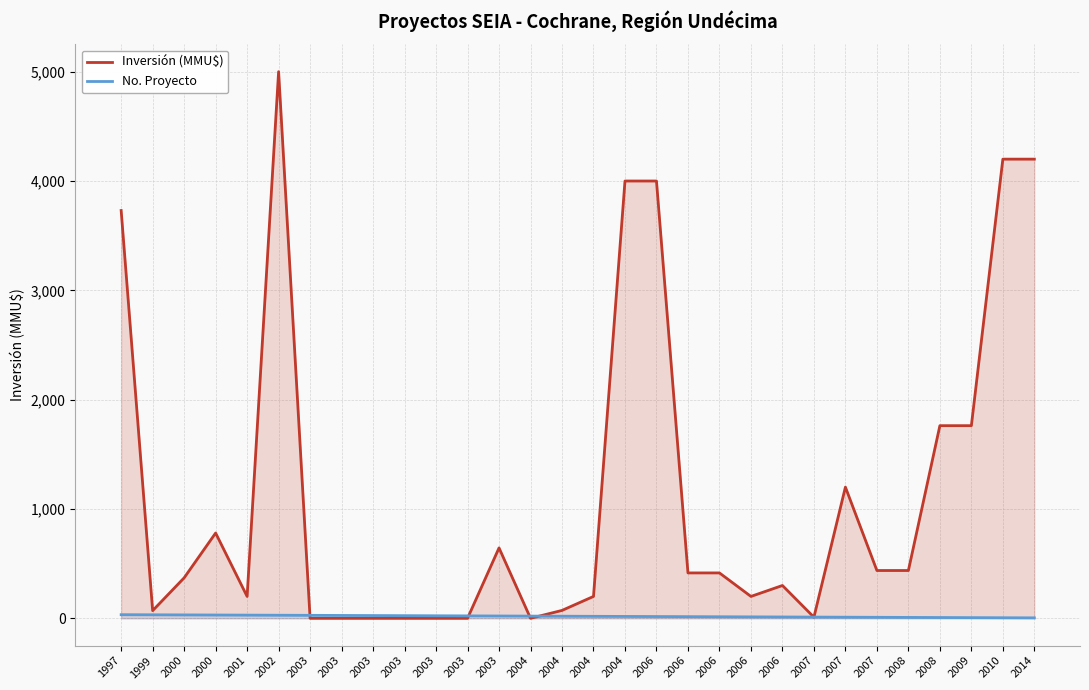

Where does the No. Proyecto series first go above 19?

1997